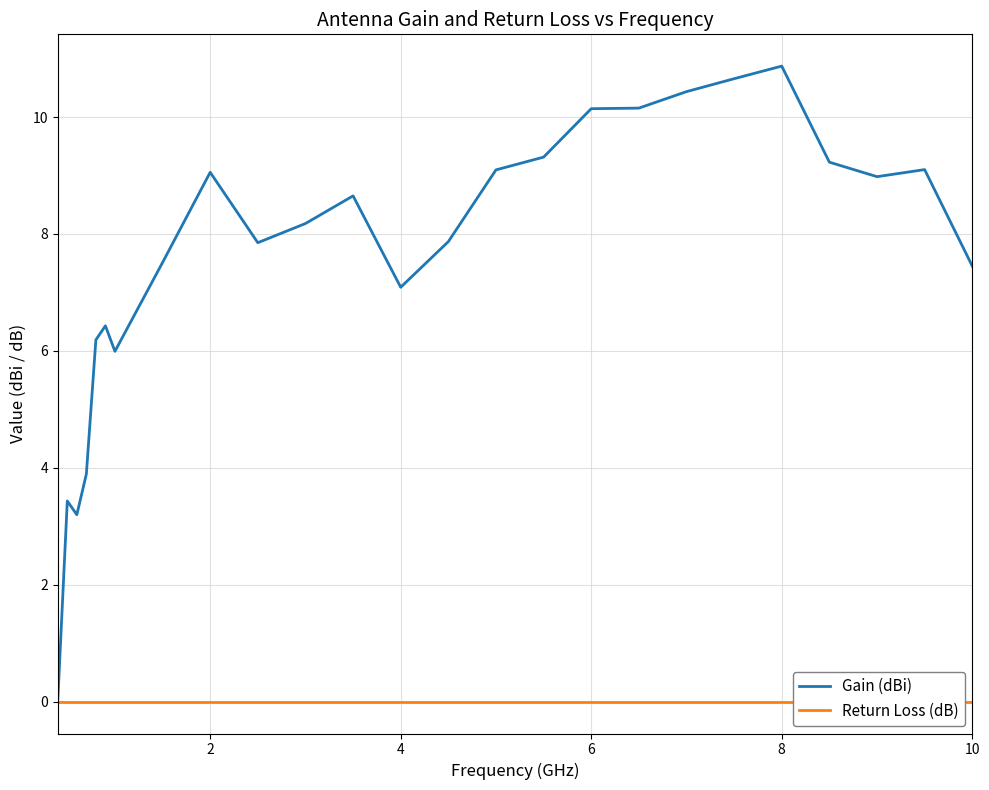

What are all the series names shown in the legend?

Gain (dBi), Return Loss (dB)